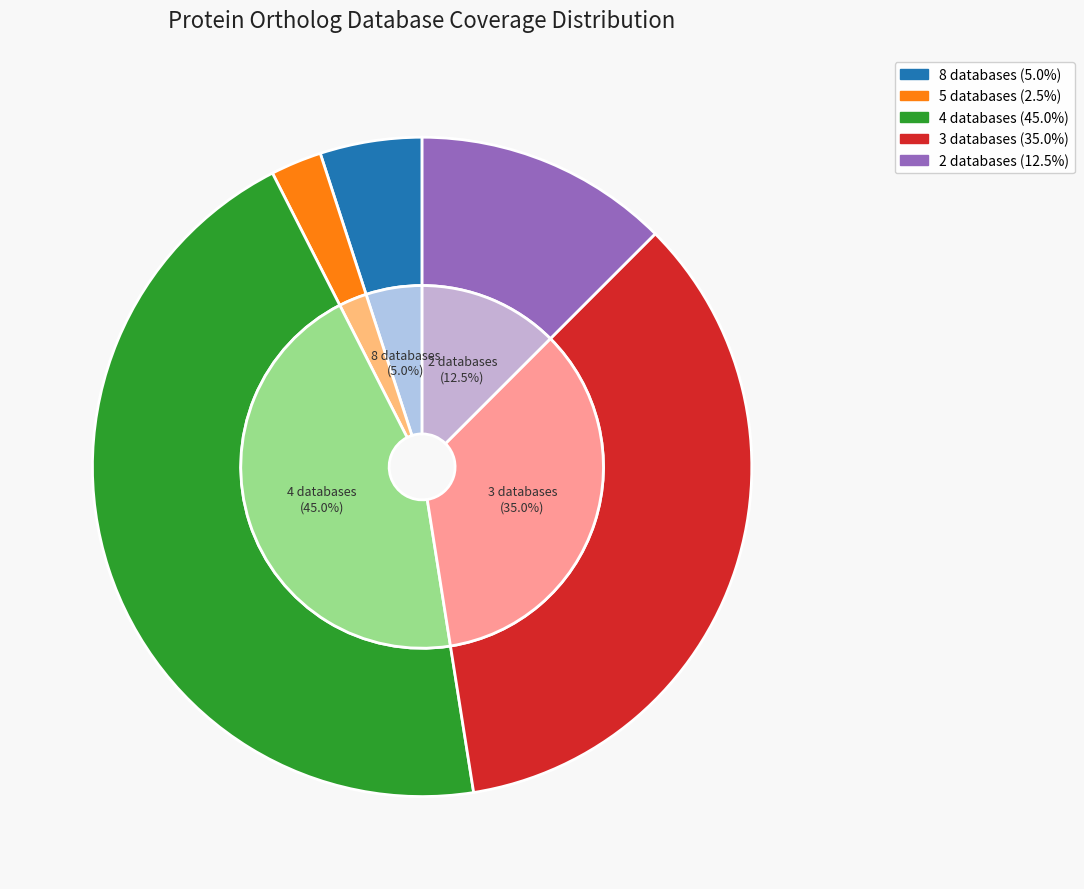

What is the total percentage of Db_count=2 and Db_count=5?

15.0%